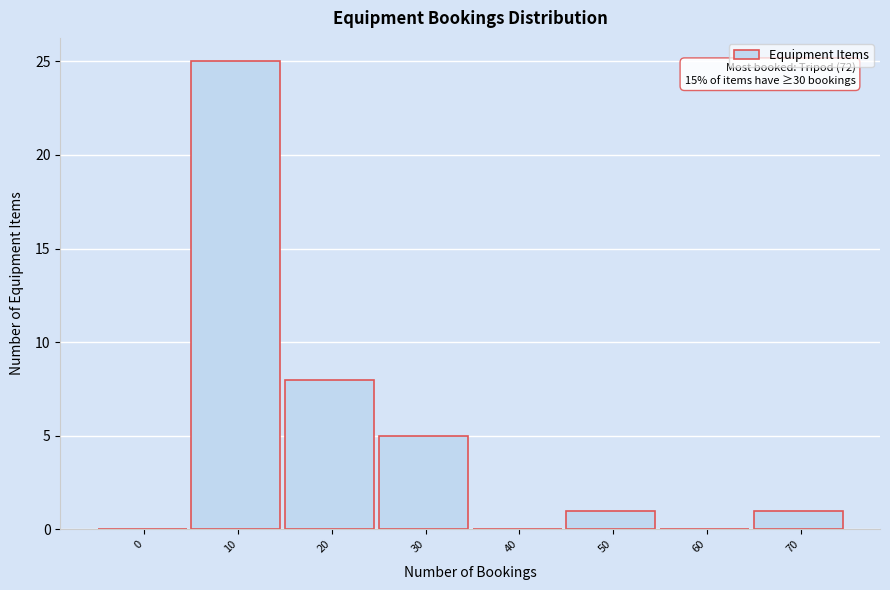

Reading left to right, what are all the values shown in this chart?

0=0	10=25	20=8	30=5	40=0	50=1	60=0	70=1